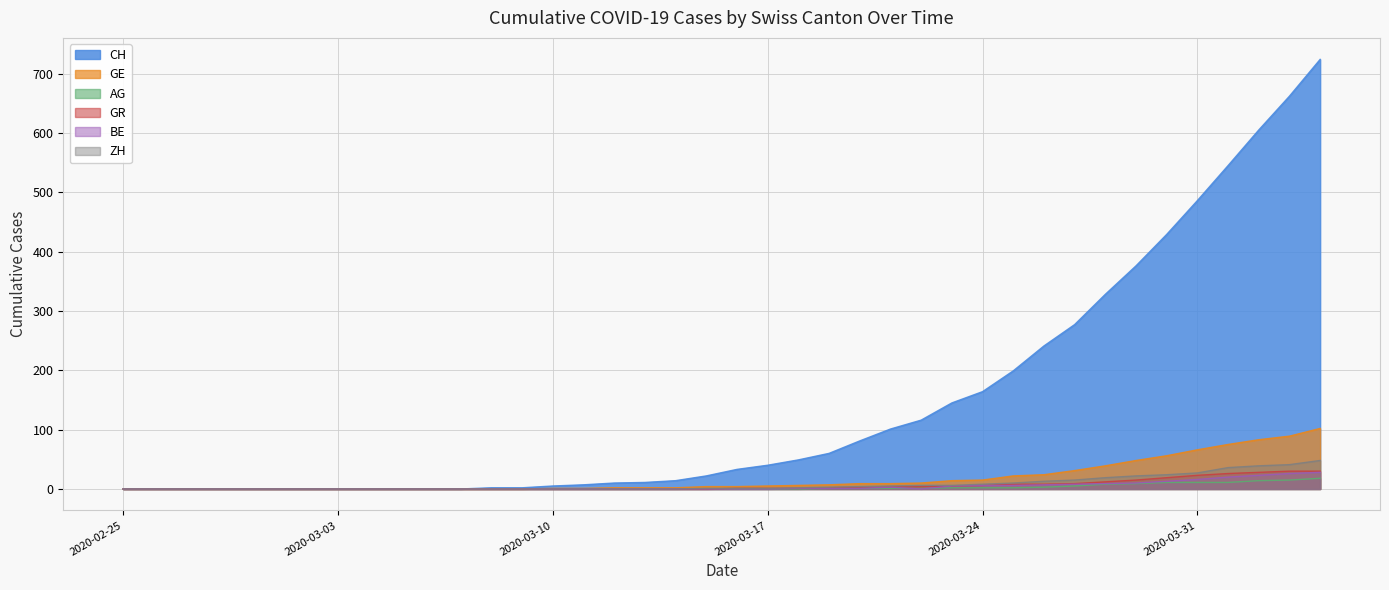

What are all the series names shown in the legend?

CH, GE, AG, GR, BE, ZH